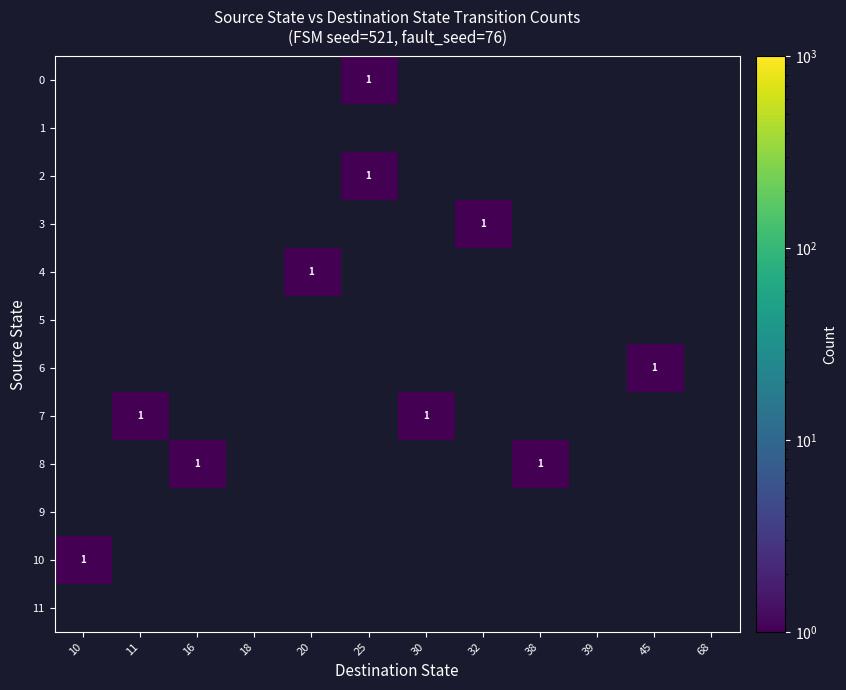

What is the minimum value shown in the chart?

1.0